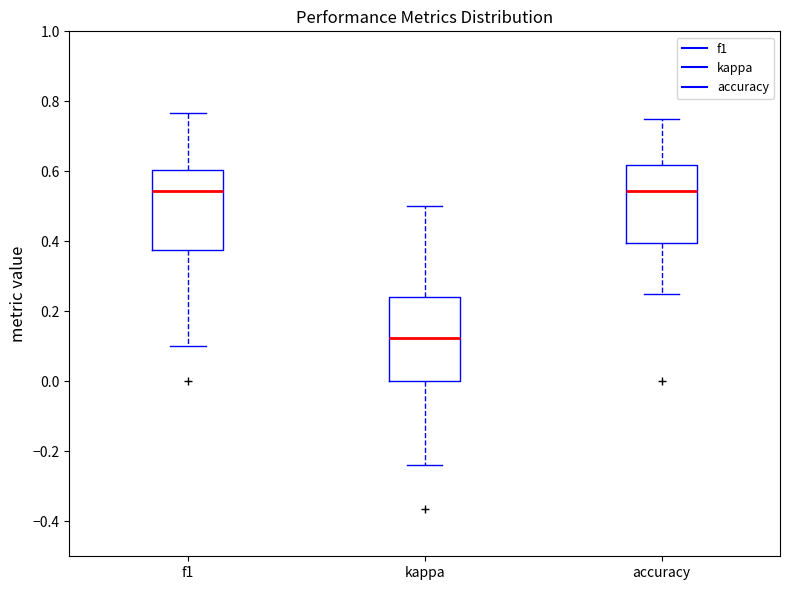

Reading left to right, transcribe this box plot: for each box, give where its median line is, the range the box spans, and where its two whiskers end, as read against the y-axis. The values are not printed on the chart, so give them approximately, as read against the axis.

f1: median 0.54, box 0.38 to 0.60, whiskers 0.10 to 0.76
kappa: median 0.12, box 0.00 to 0.24, whiskers -0.24 to 0.50
accuracy: median 0.54, box 0.40 to 0.62, whiskers 0.26 to 0.76